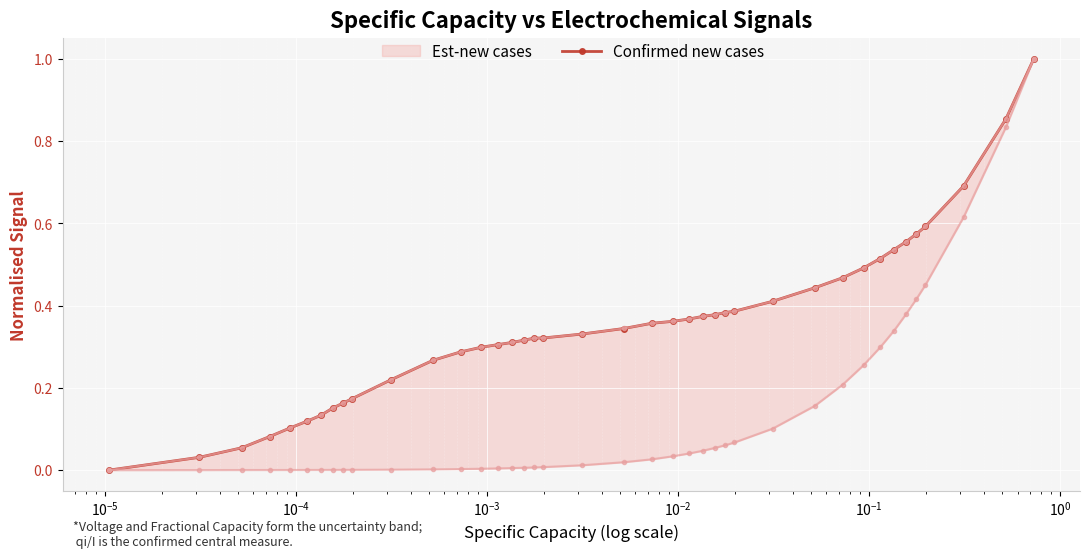

What is the maximum value for Confirmed new cases?

1.0